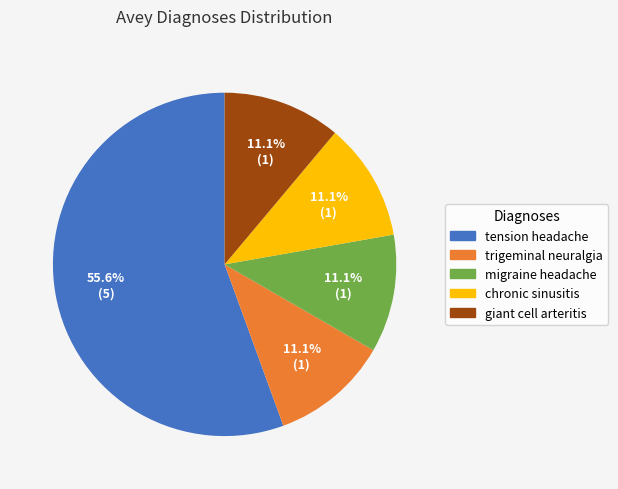

Is it true that chronic sinusitis is 1% of the pie?

False